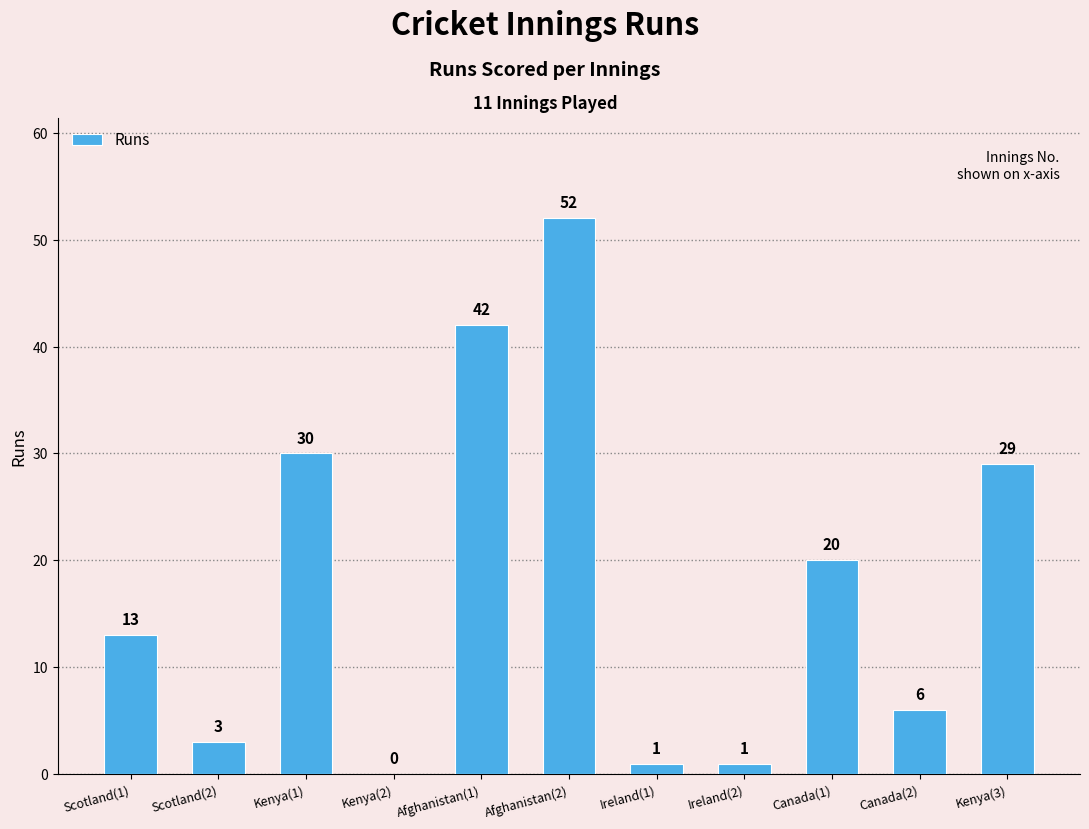

How many data points does each series have?

11